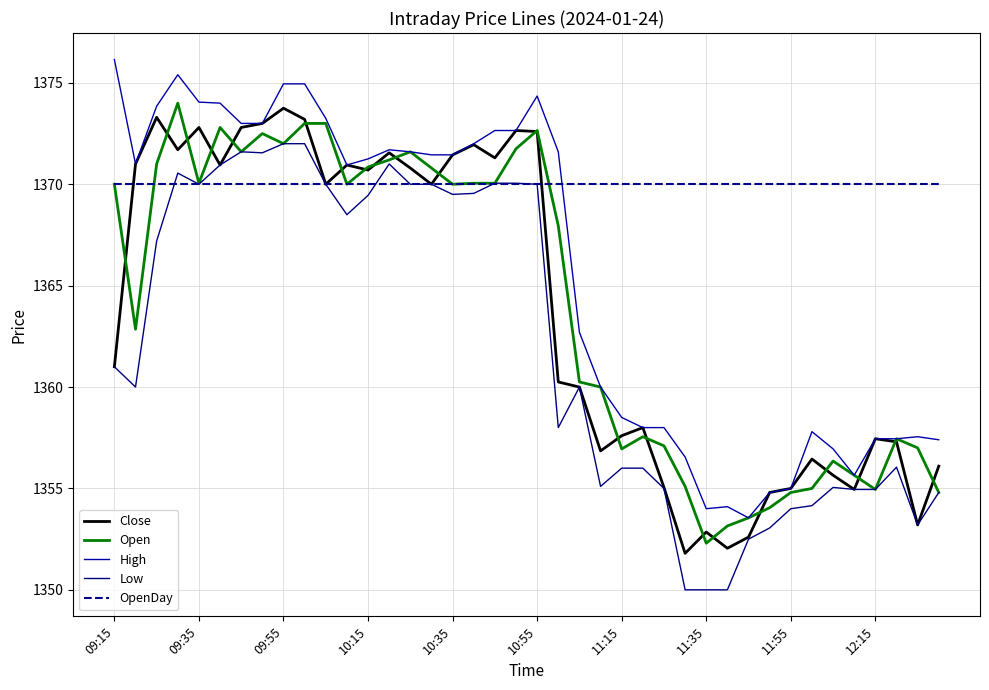

Which series ends up on top after the final intersection of OpenDay and High?

OpenDay